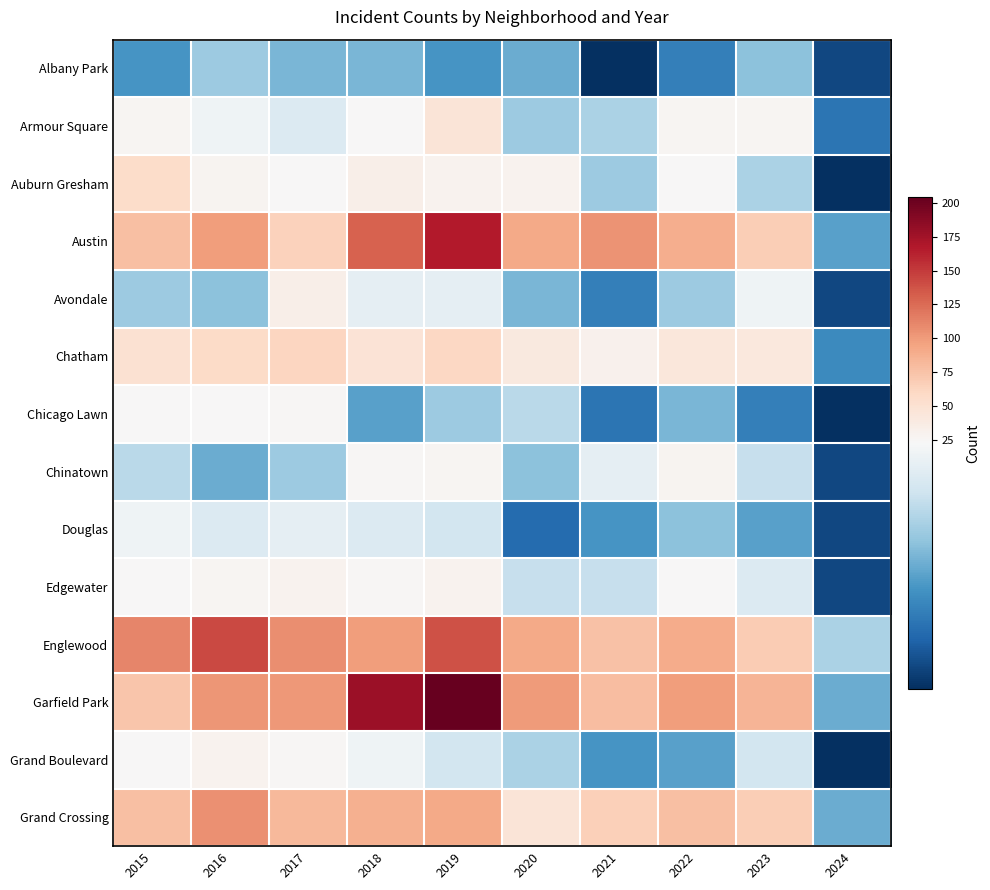

Which series has the largest total across all categories?

Garfield Park